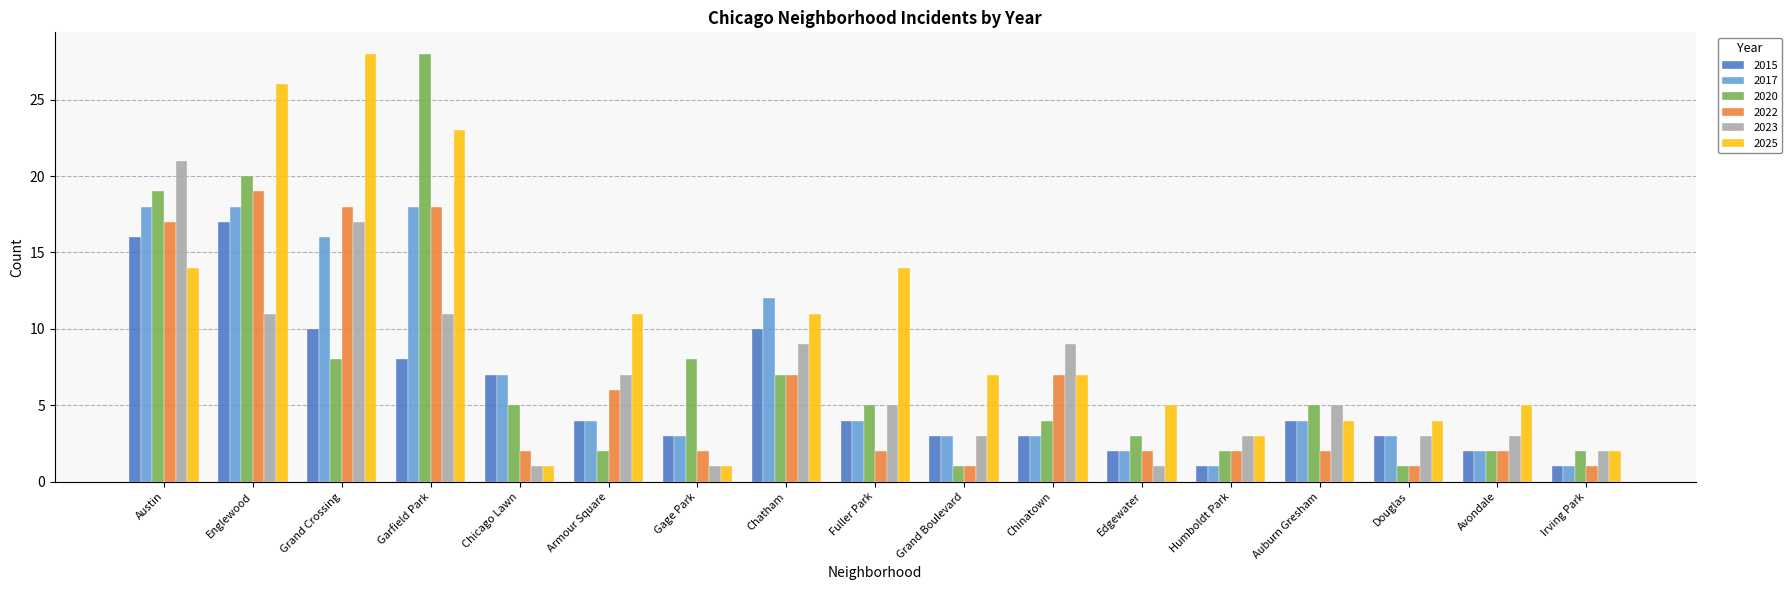

What is the difference between the maximum and minimum values in the 2020 series?

27